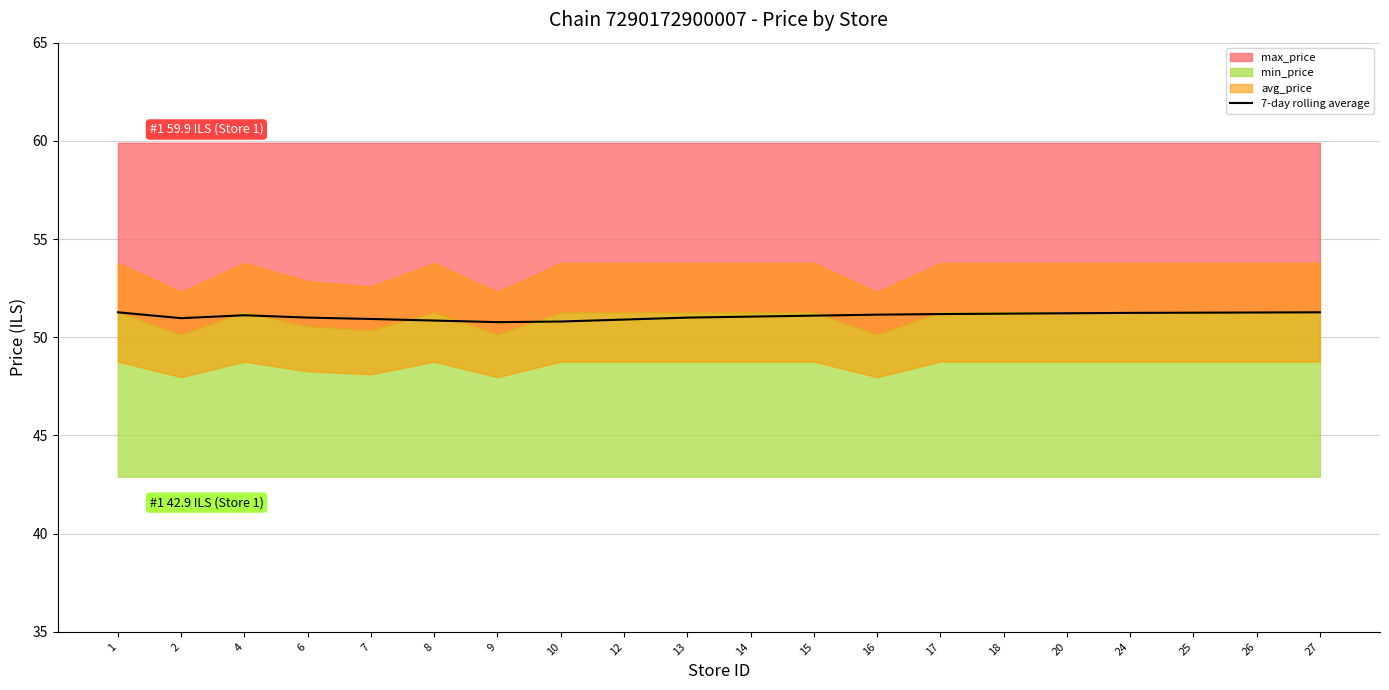

Is it true that the value at 25 is 51.2?

True